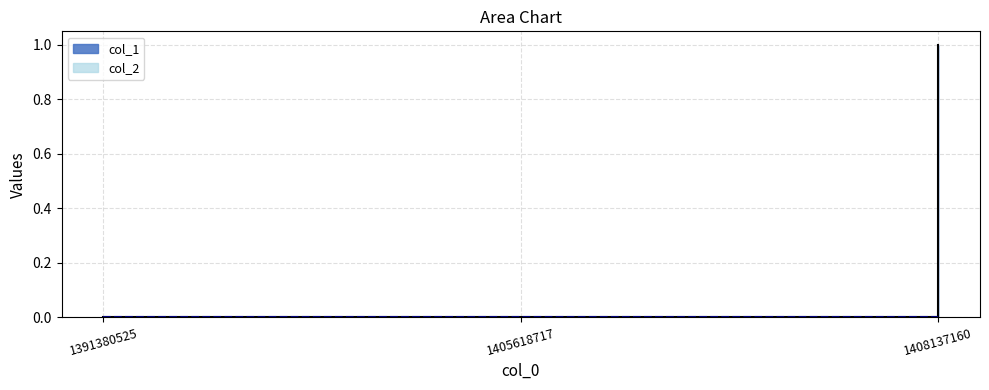

What is the sum of the values at 1391380525 and 1408137160?

1